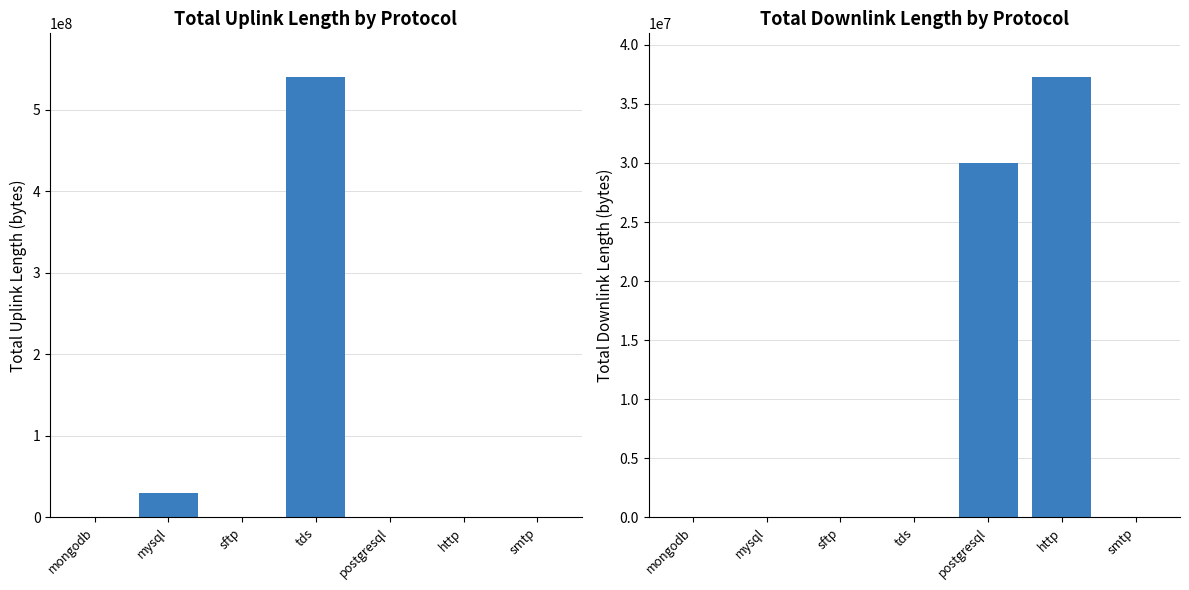

How many groups of bars are there?

7